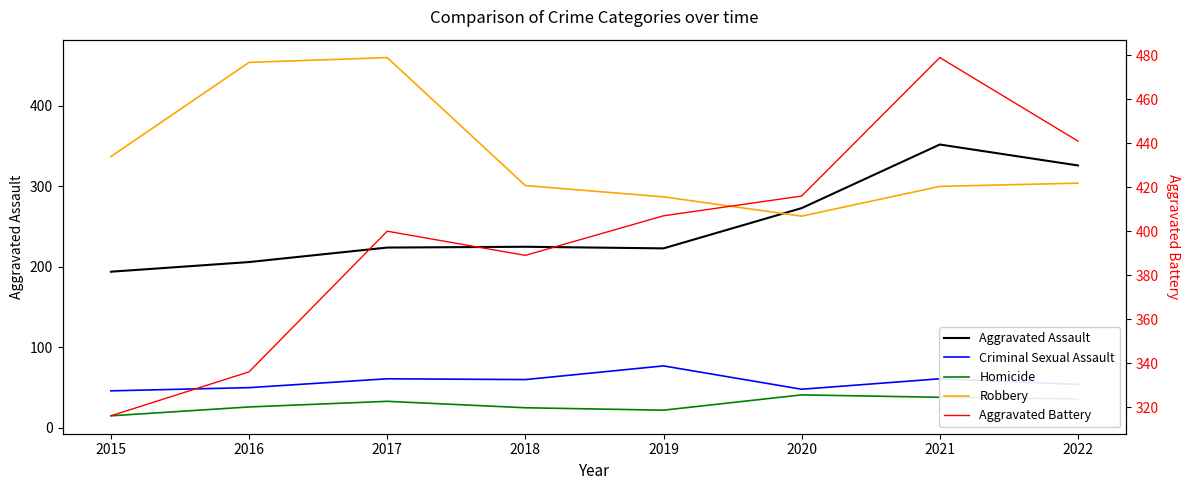

Rank the series at 2017 from highest to lowest value.

Robbery, Aggravated Battery, Aggravated Assault, Criminal Sexual Assault, Homicide